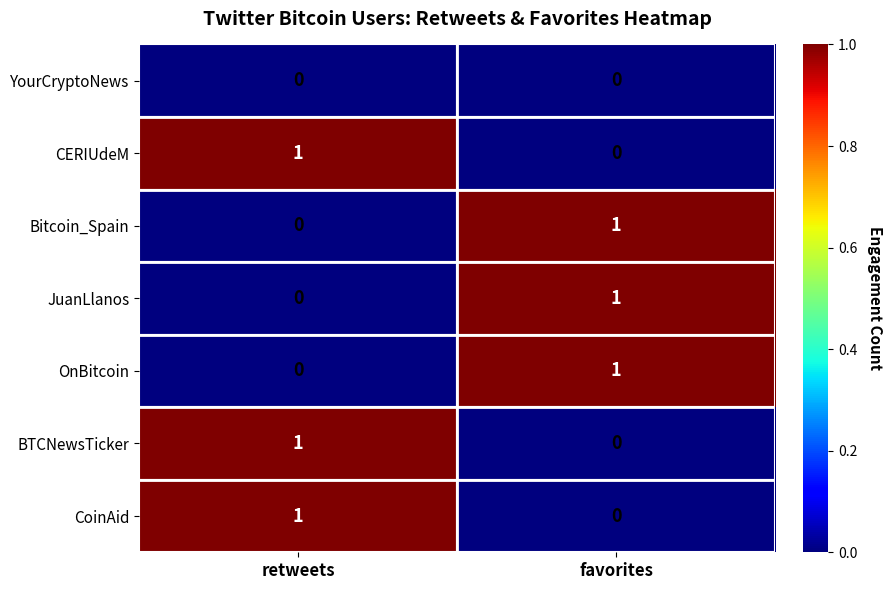

The value of CERIUdeM at favorites is 0. True or false?

False